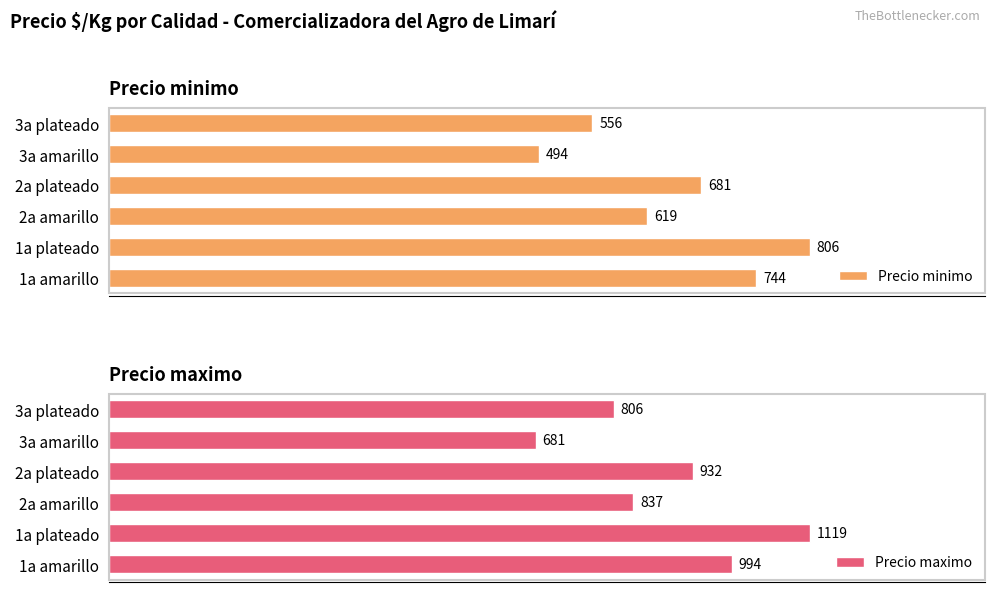

At how many categories does at least one series exceed 699?

5